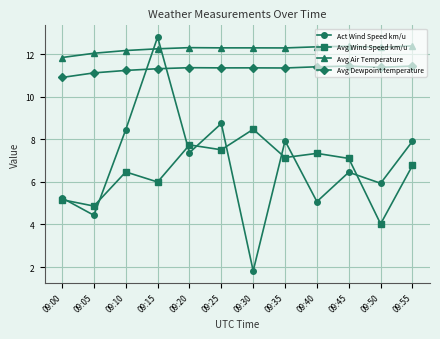

Does the chart have visible grid lines?

Yes